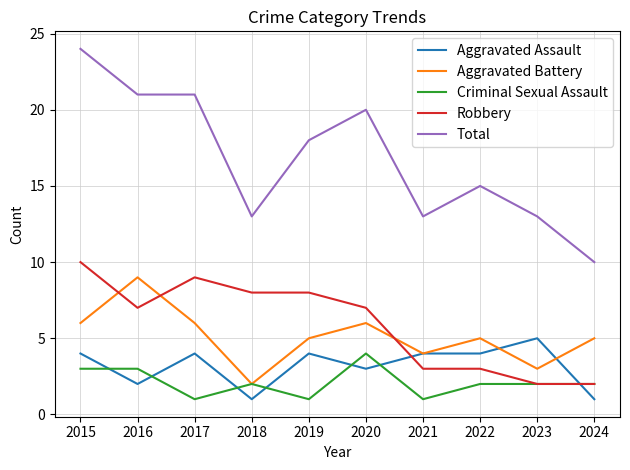

Which series changed the most between 2015 and 2020?

Total